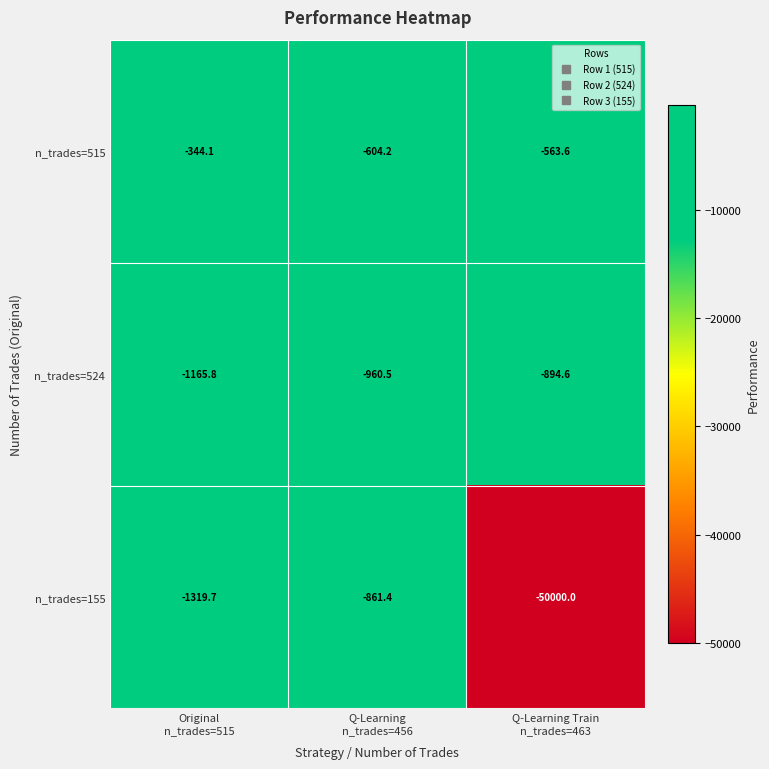

What is the average value of the n_trades=155 series?

-17393.7